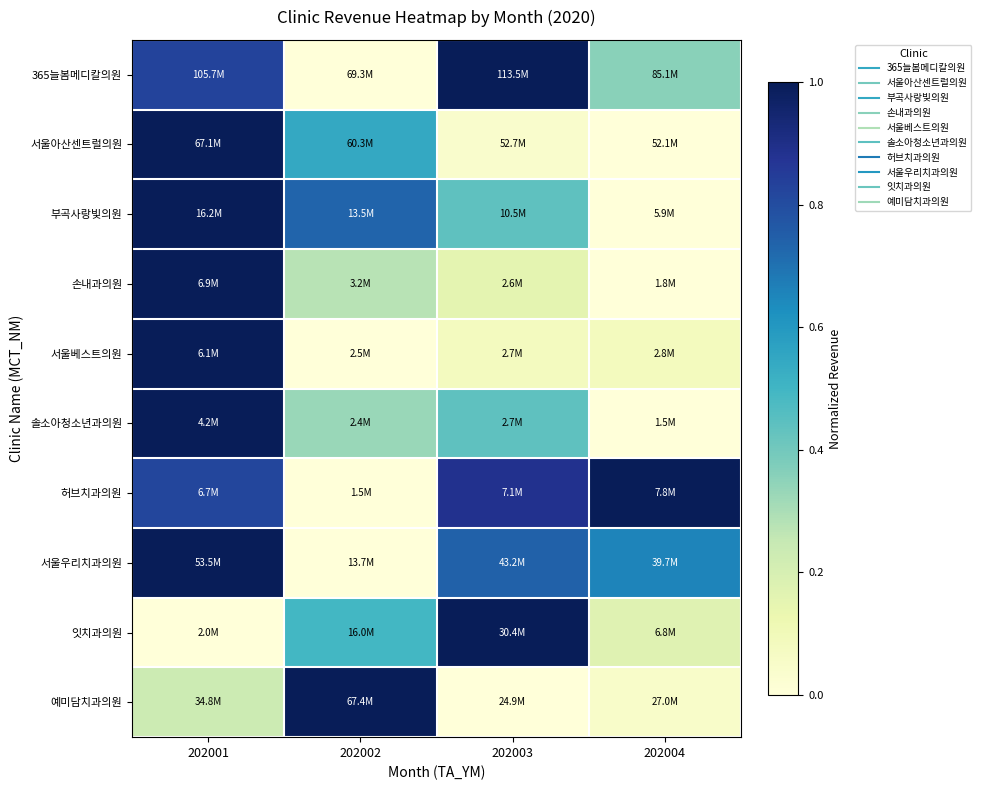

Which label corresponds to the largest value in the chart?

202003